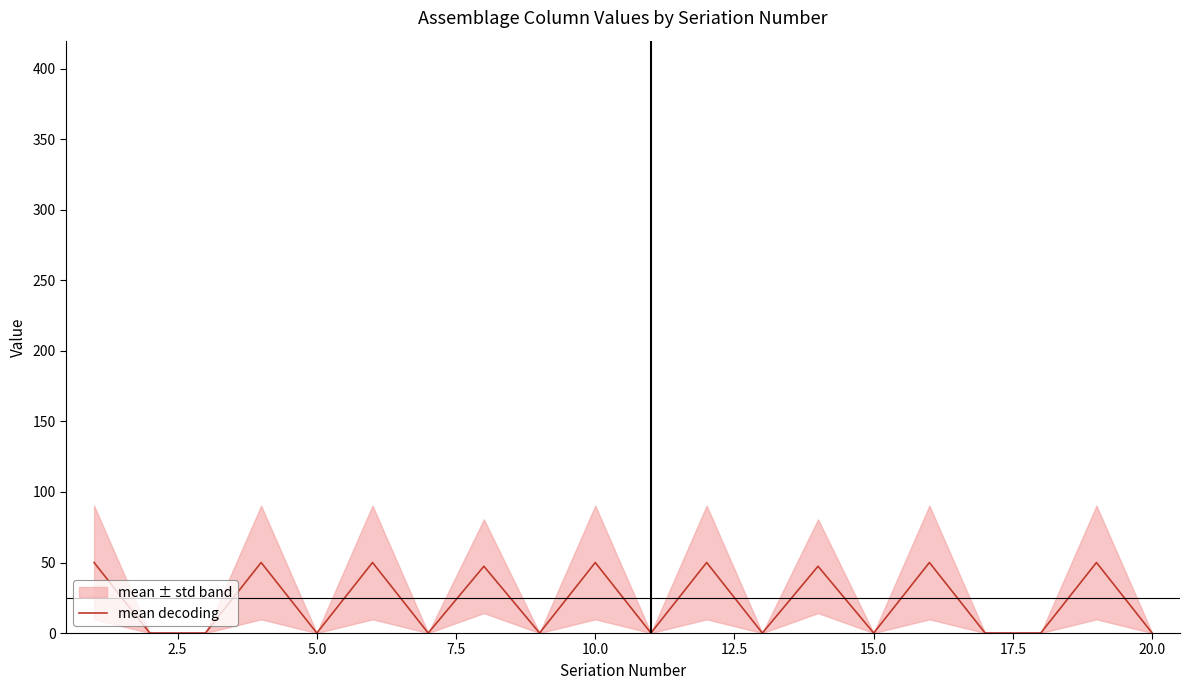

What is the highest value of the mean decoding series?

50.0